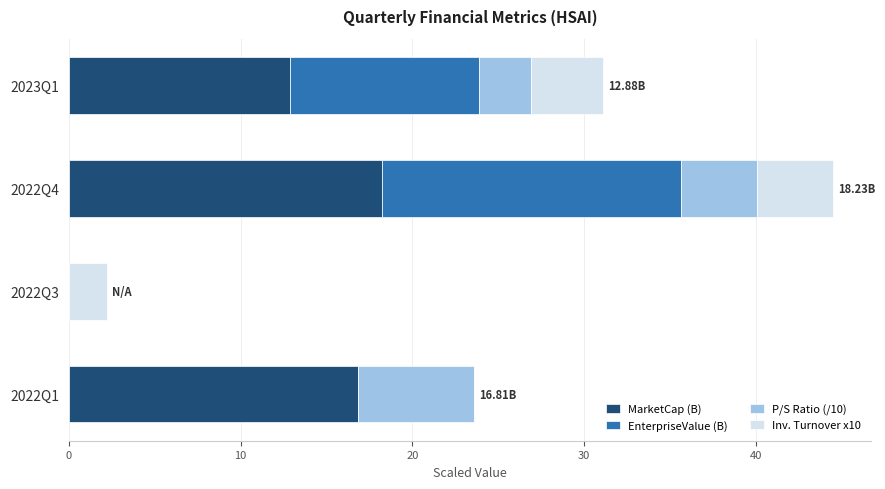

What is the total value across all series at 2022Q1?

23.6